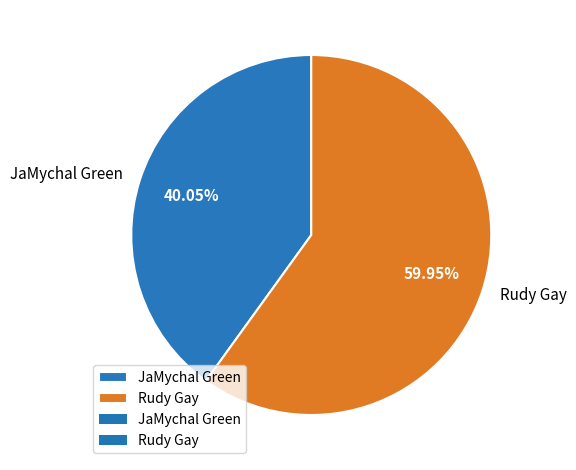

Does JaMychal Green account for over 50% of the chart?

No